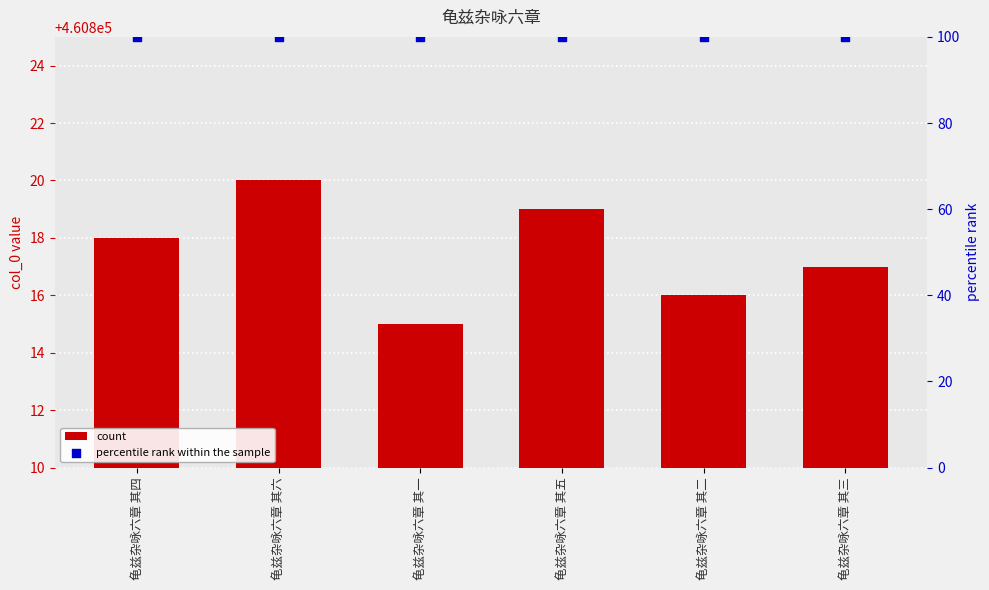

At how many categories does at least one series exceed 376441?

6